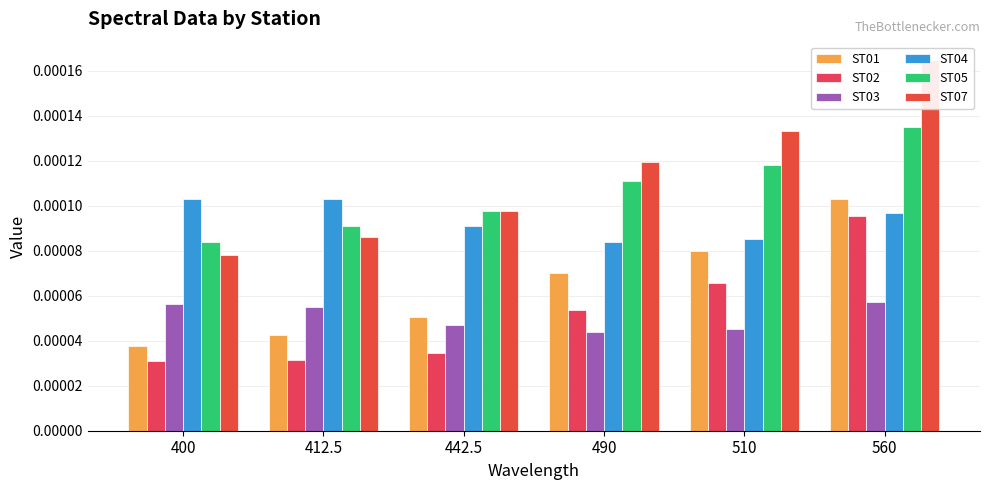

What position from the right is 490?

3